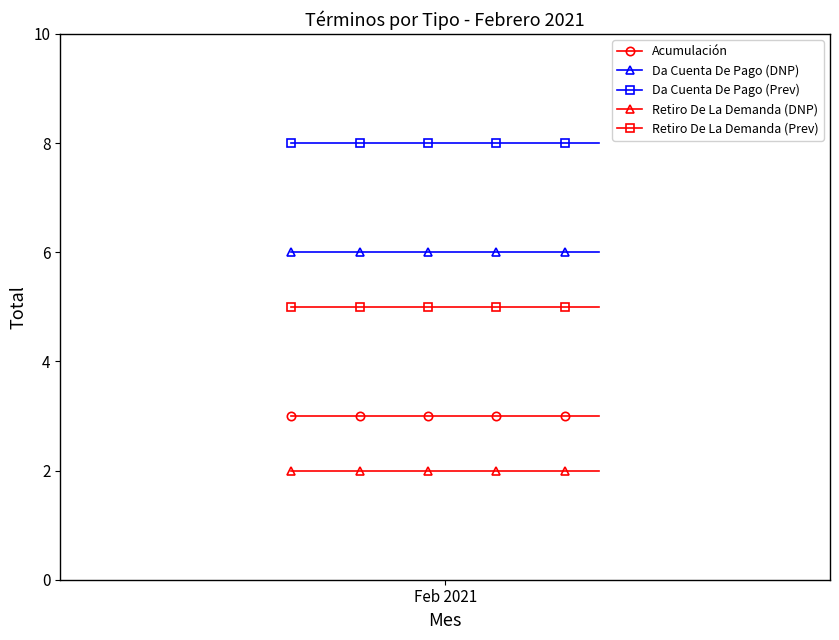

What is the sum of all Da Cuenta De Pago (DNP) values?

60